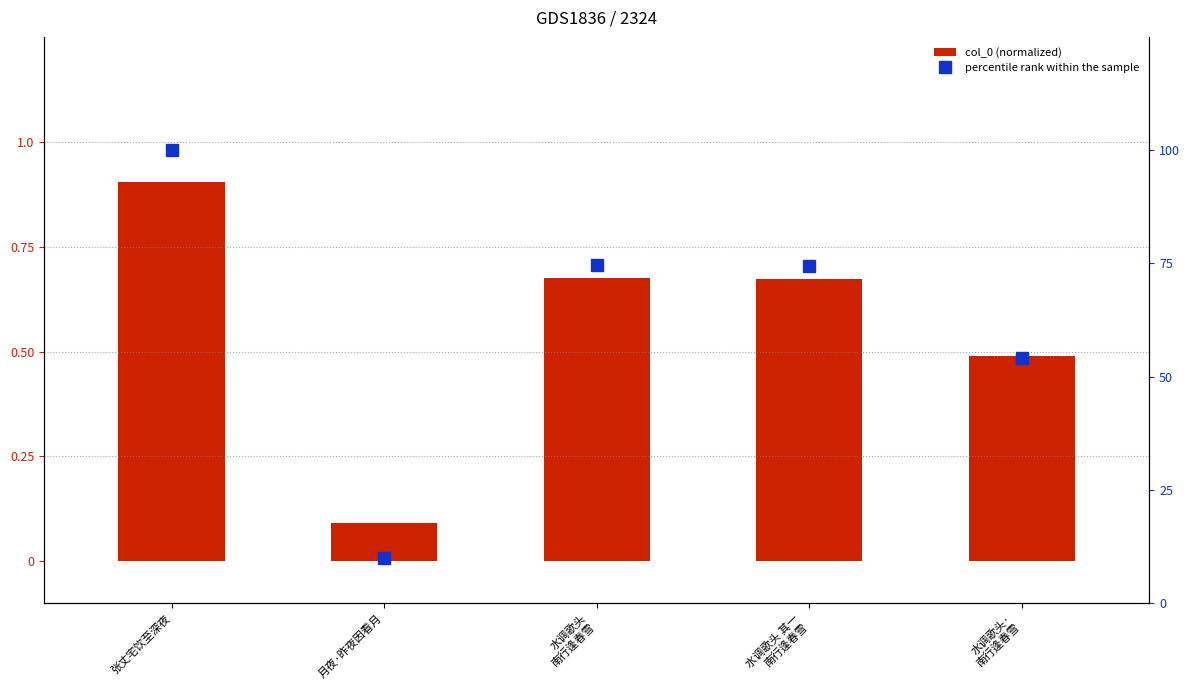

Read the col_0 (normalized) value at 水调歌头 其一
南行逢春雪.

0.7